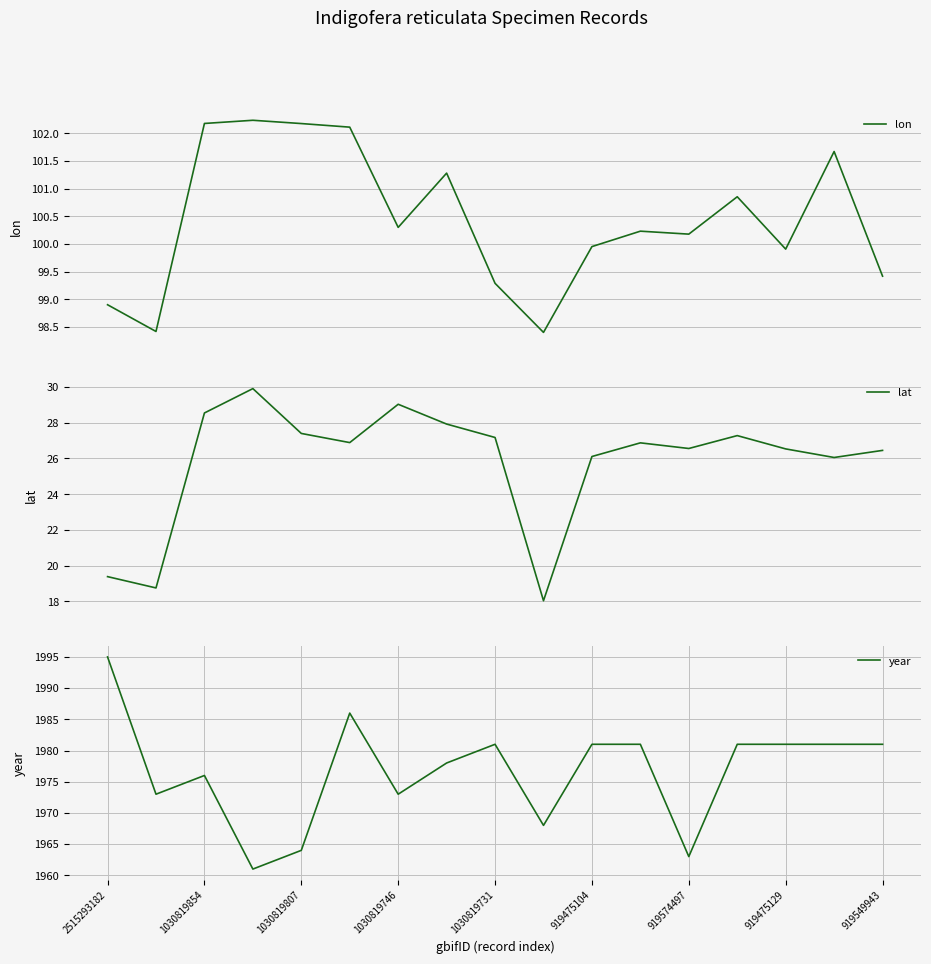

Which category has the highest value in the year series?

2515293182